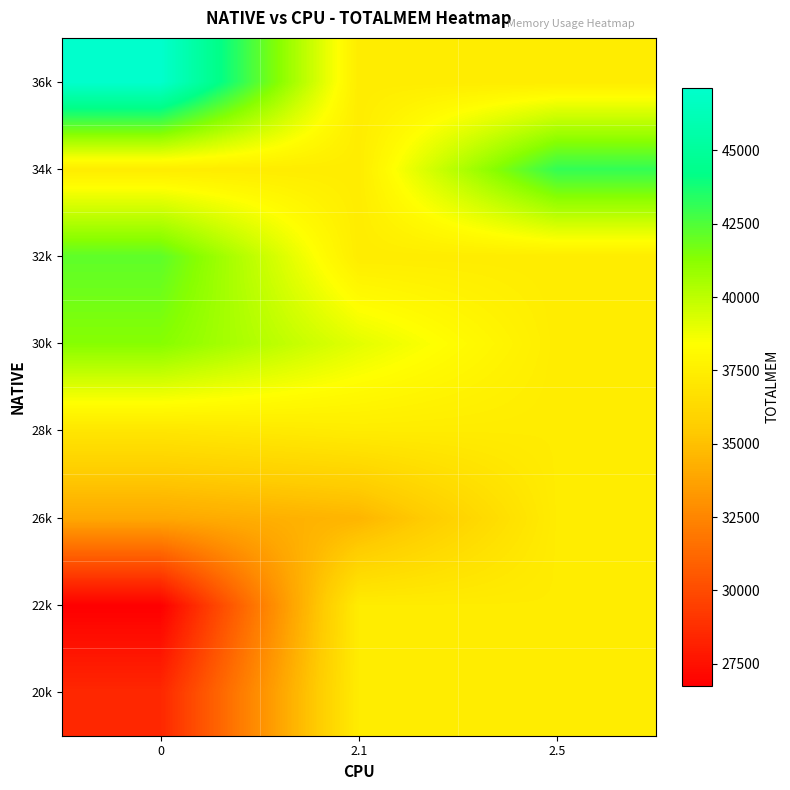

Reading left to right, transcribe all the data shown in this chart.

row_0: 0=28480.0	2.1=37355.8	2.5=37355.8
row_1: 0=26746.4	2.1=37355.8	2.5=37355.8
row_2: 0=33961.2	2.1=34549.0	2.5=37355.8
row_3: 0=36985.6	2.1=37355.8	2.5=37355.8
row_4: 0=41309.7	2.1=39070.0	2.5=37355.8
row_5: 0=42197.0	2.1=37355.8	2.5=37355.8
row_6: 0=37355.8	2.1=37355.8	2.5=43128.0
row_7: 0=47131.5	2.1=37355.8	2.5=37355.8